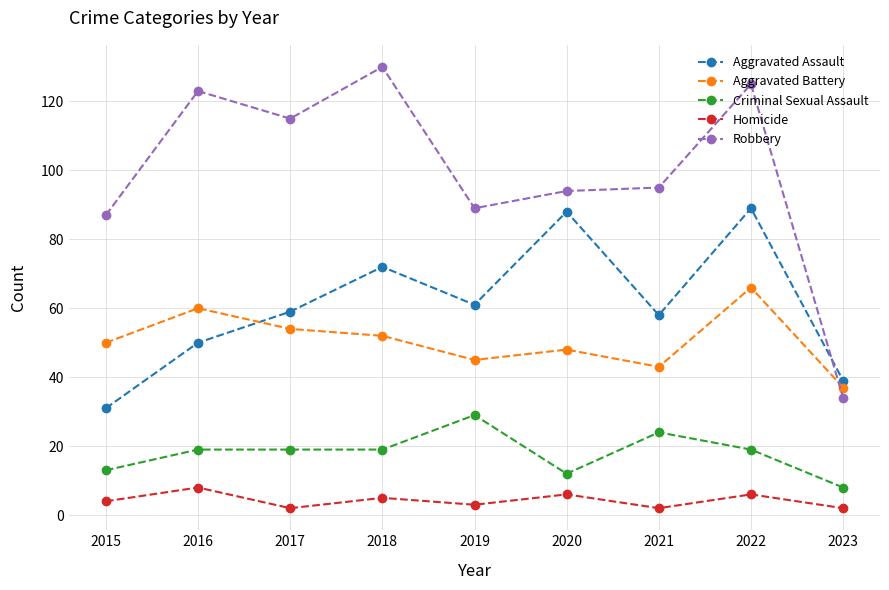

At which label does Aggravated Battery reach its minimum?

2023